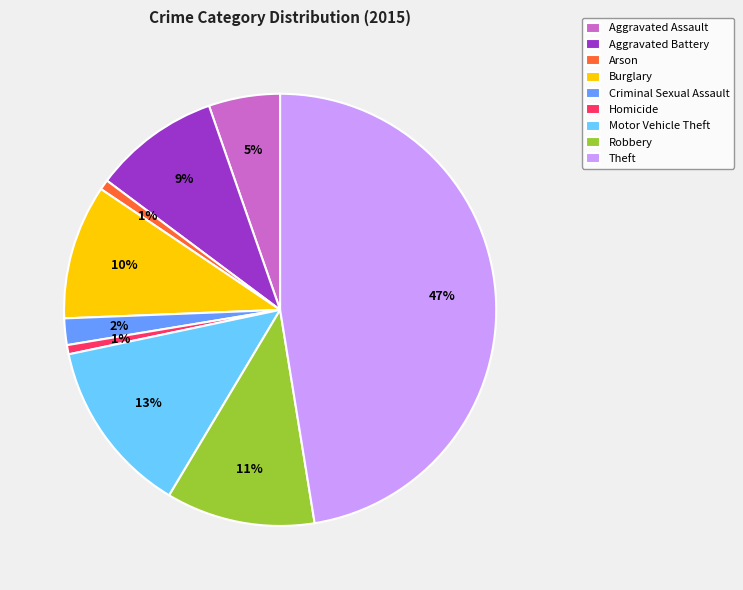

Approximately how many times larger is the value at Burglary compared to Aggravated Battery?

1.1